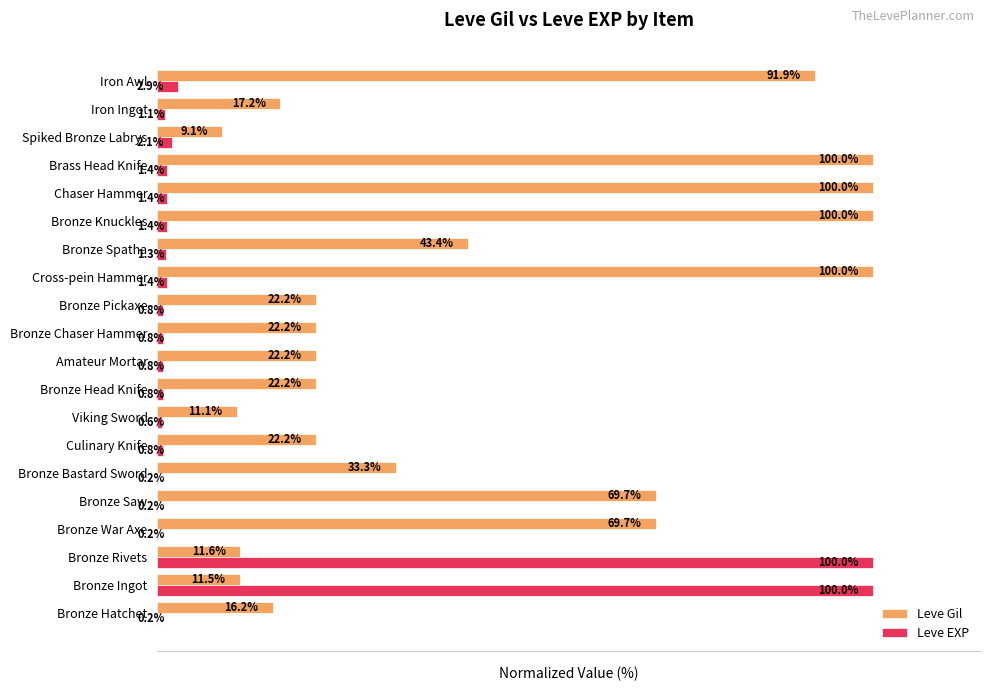

Is the value of Leve EXP at Culinary Knife greater than the value of Leve Gil at Spiked Bronze Labrys?

No